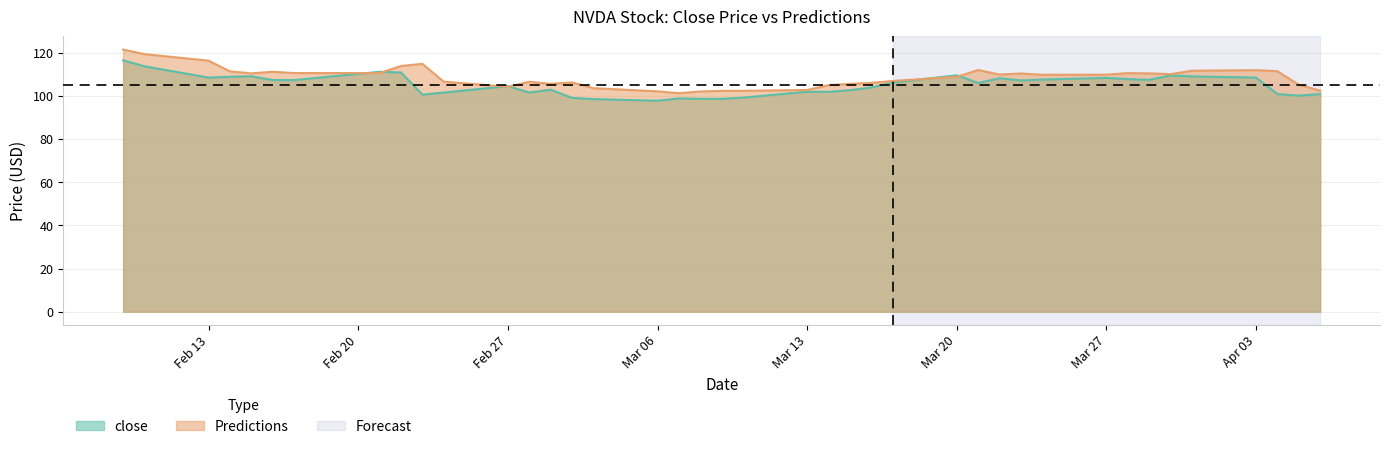

Which series changed the most between 2017-02-28 and 2017-03-09?

Predictions